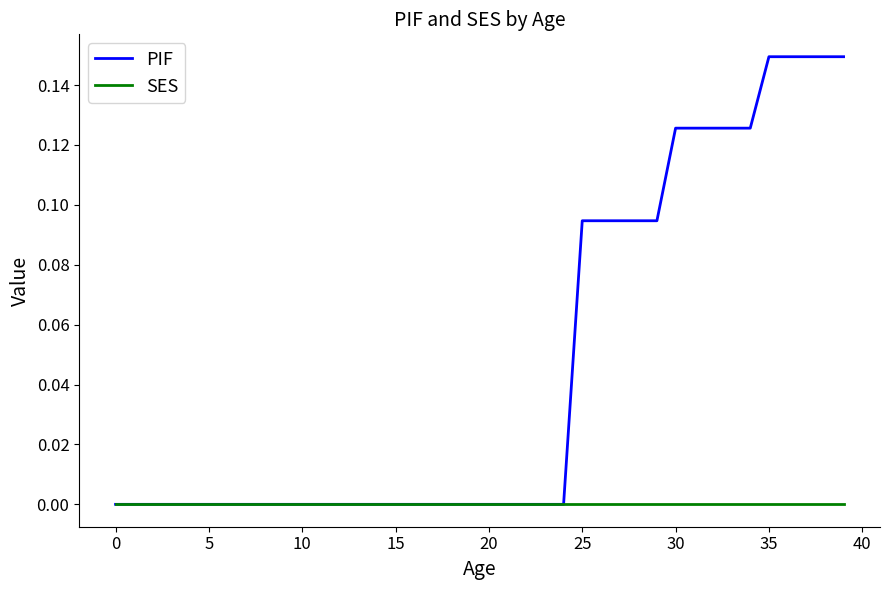

Which series has the largest range (max minus min)?

PIF